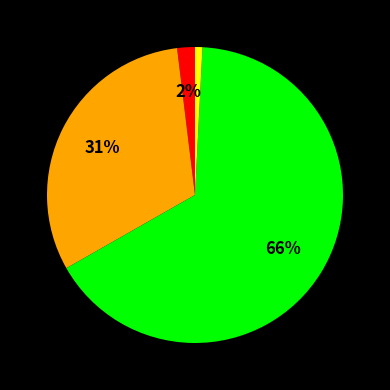

To the nearest percent, what is the difference between the largest and smallest slice percentages?

65%